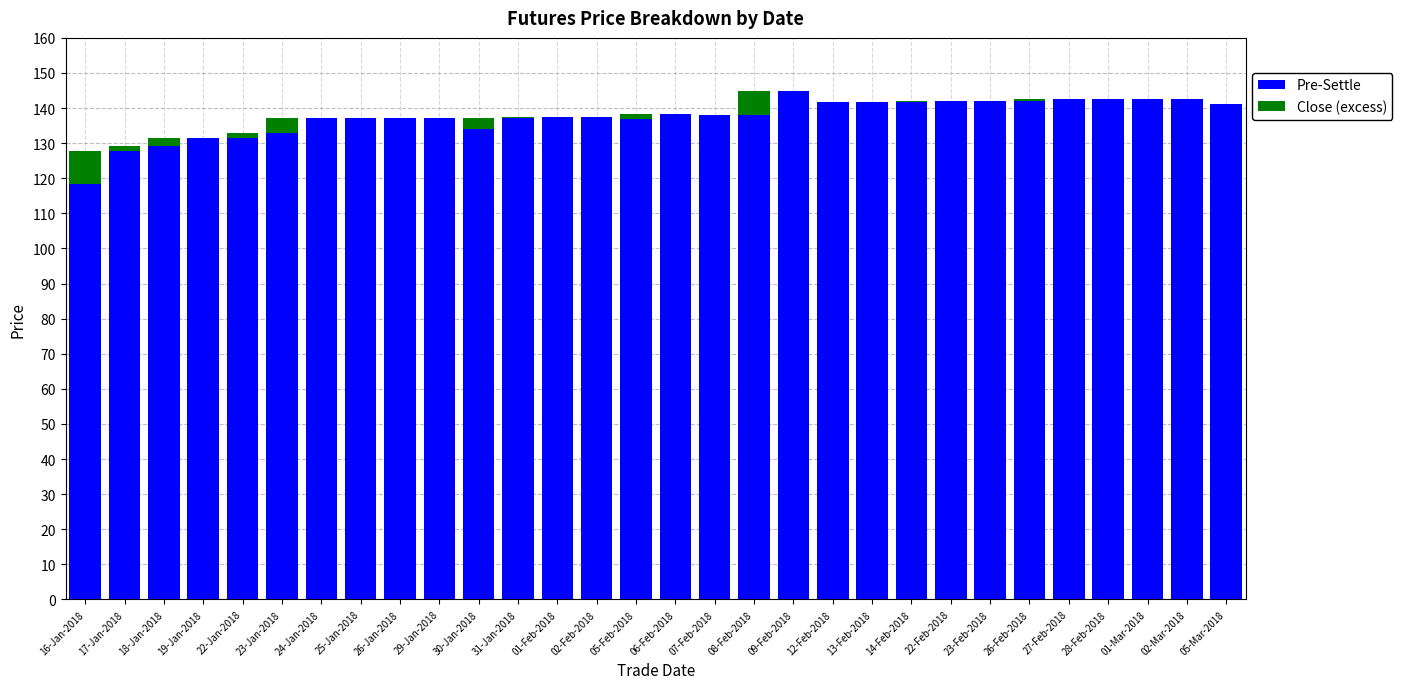

The value of Pre-Settle at 09-Feb-2018 is 66.8. True or false?

False